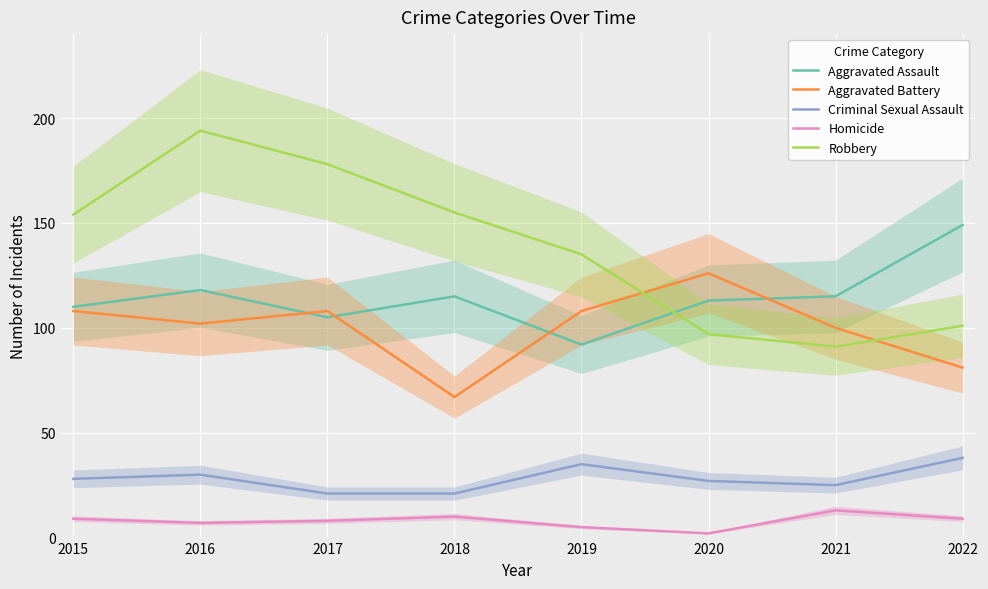

What is the difference between the highest and lowest values at 2020?

124